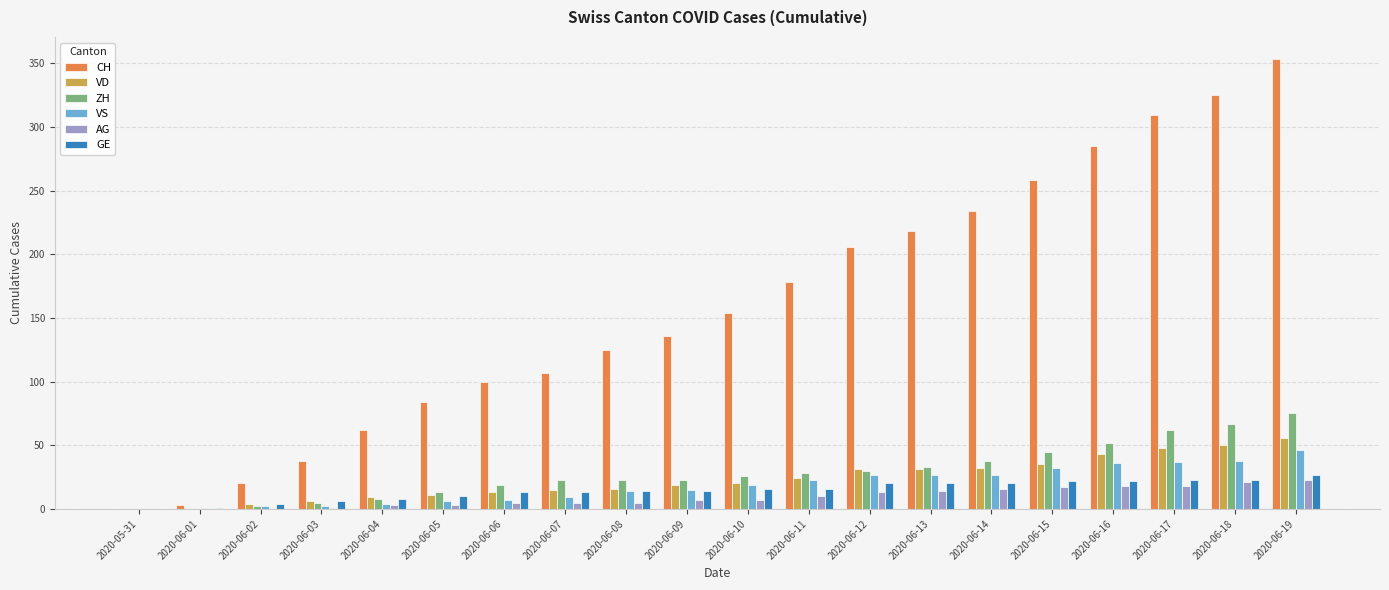

Read the CH value at 2020-06-05, to the nearest 50.

100